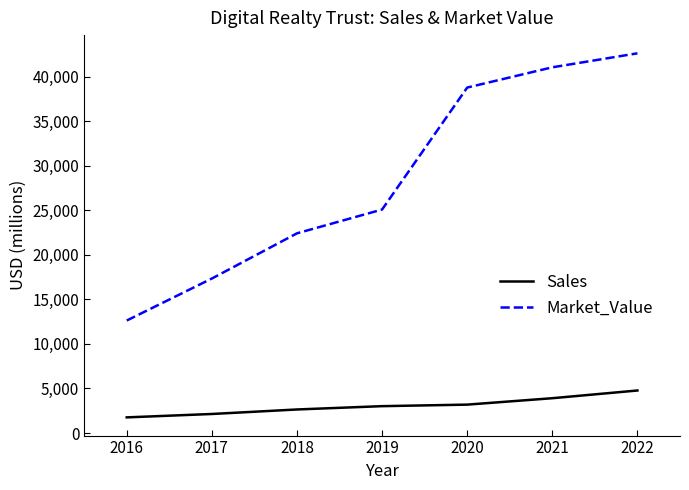

At how many categories does at least one series exceed 15856?

6